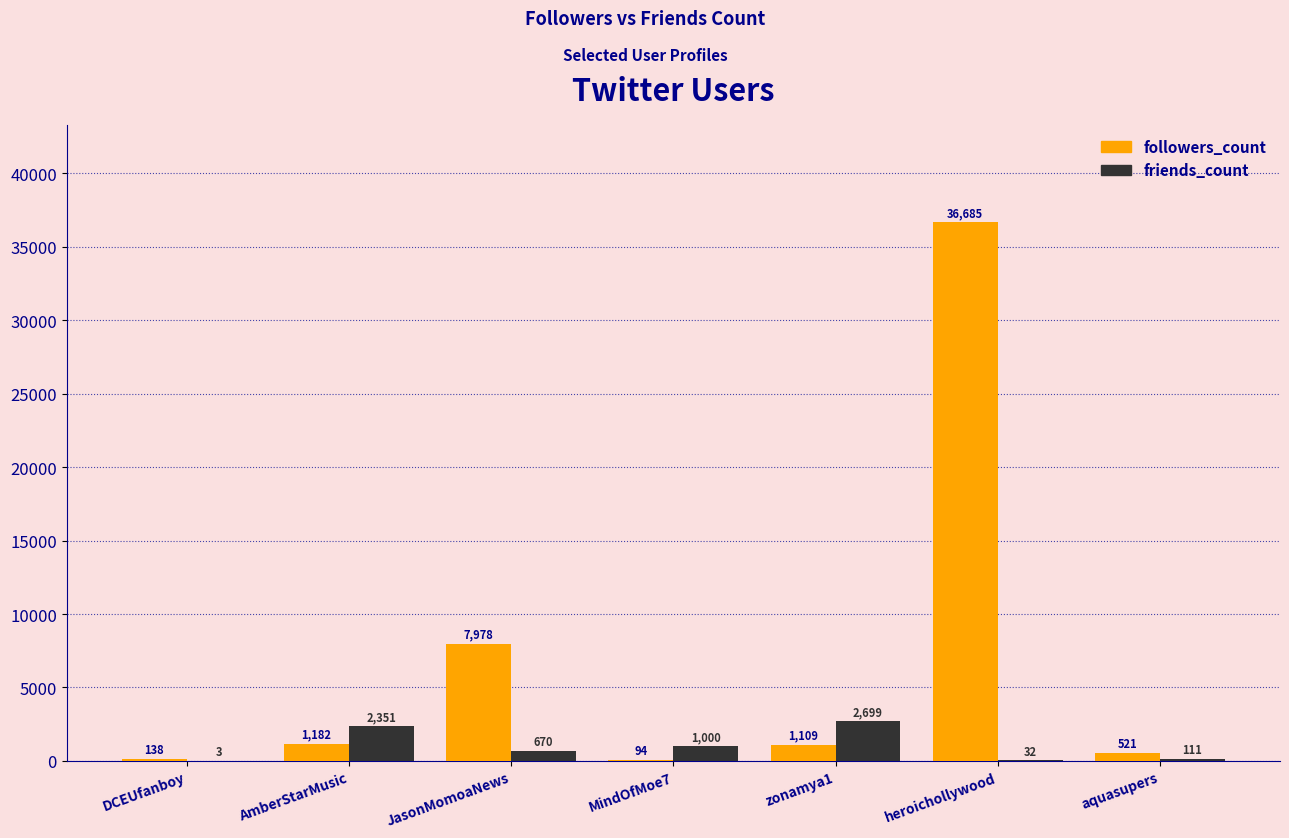

What is the average value of the followers_count series?

6815